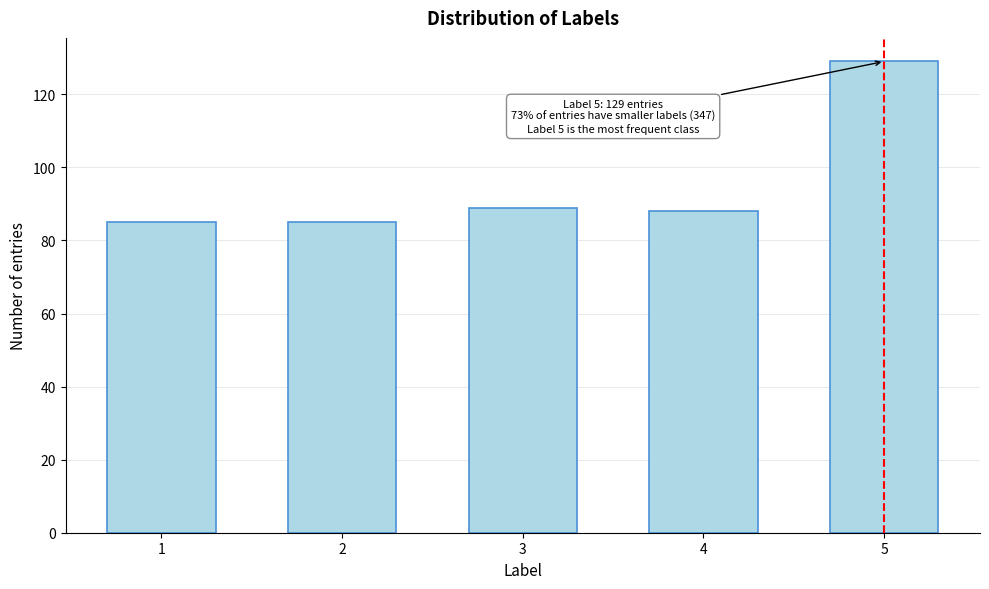

Reading left to right, extract all data points from this chart.

85	85	89	88	129